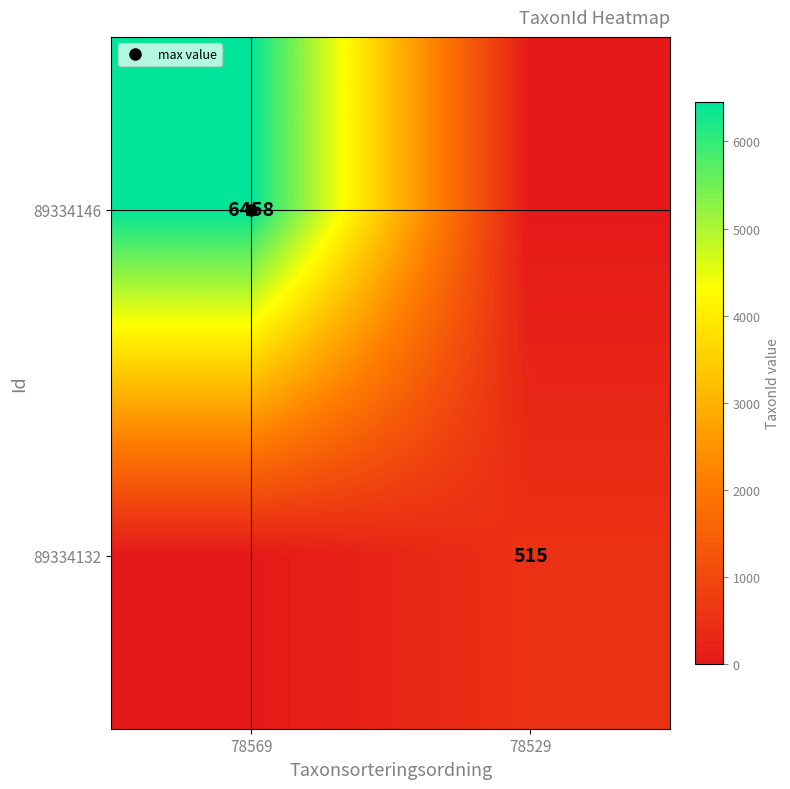

Where is 89334132 nearest to the value 257?

78569